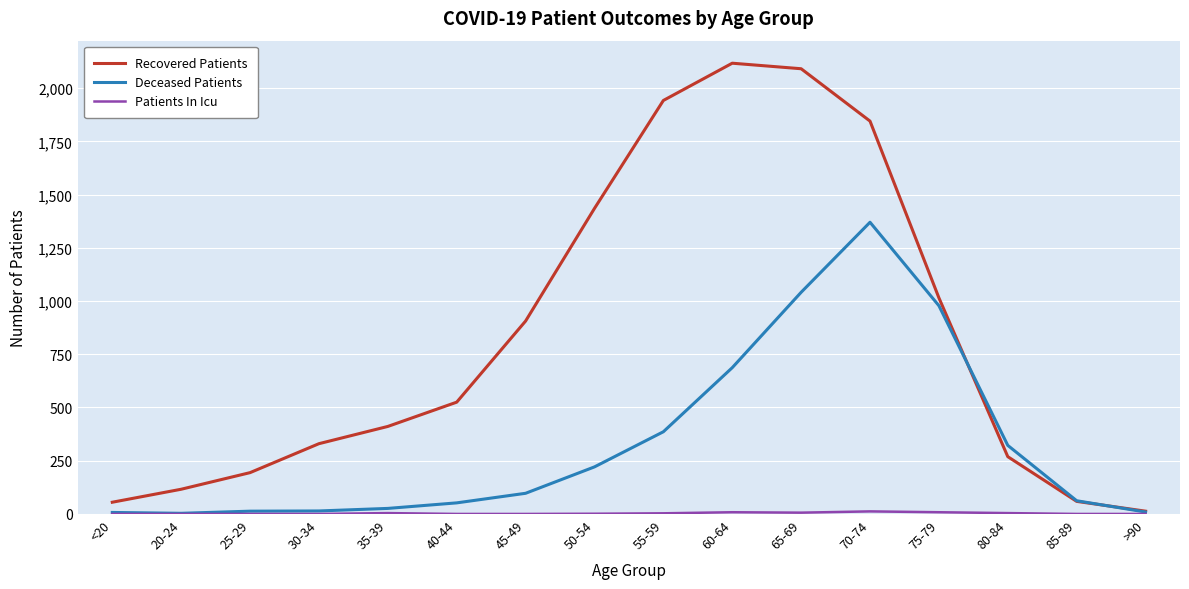

At which label is Deceased Patients closest to 686?

60-64